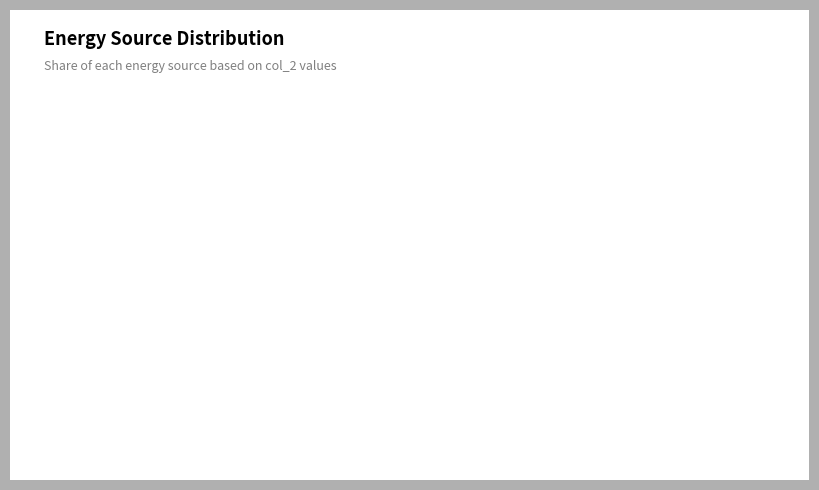

Is there any slice that represents more than half of the pie?

Yes